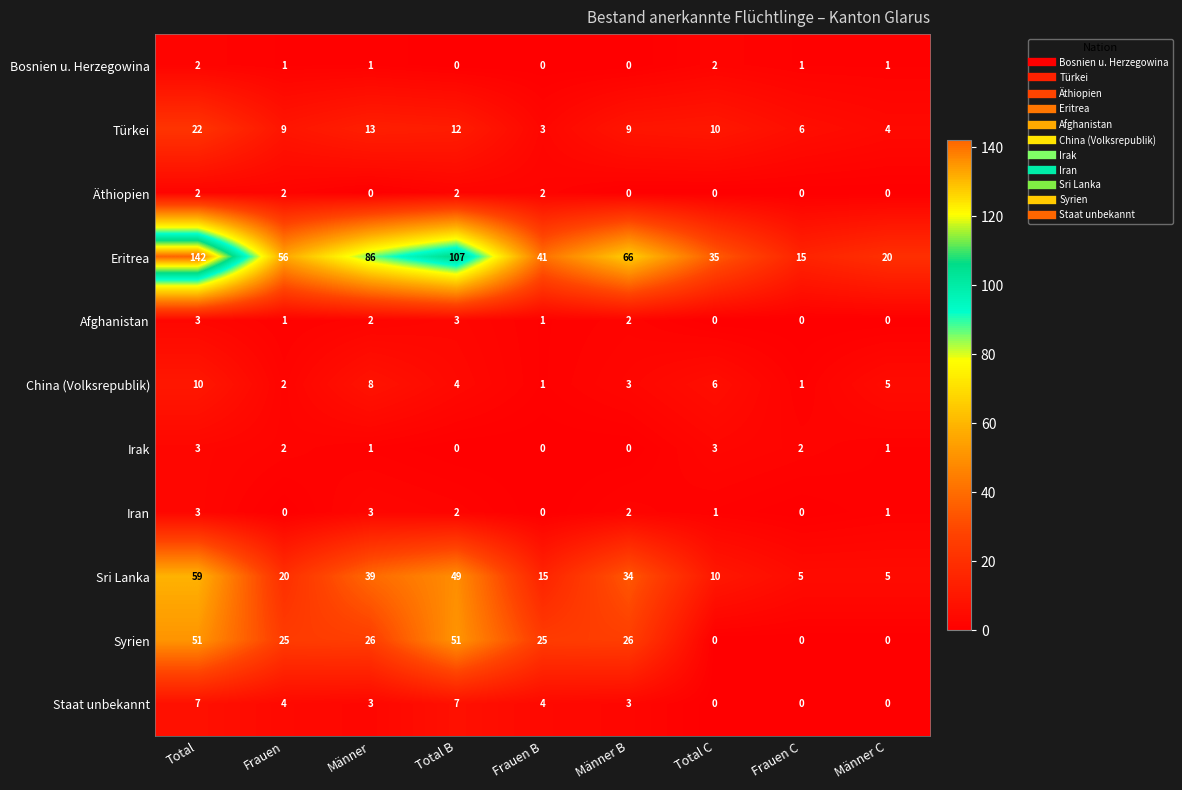

How many data points in Türkei are less than 9?

3